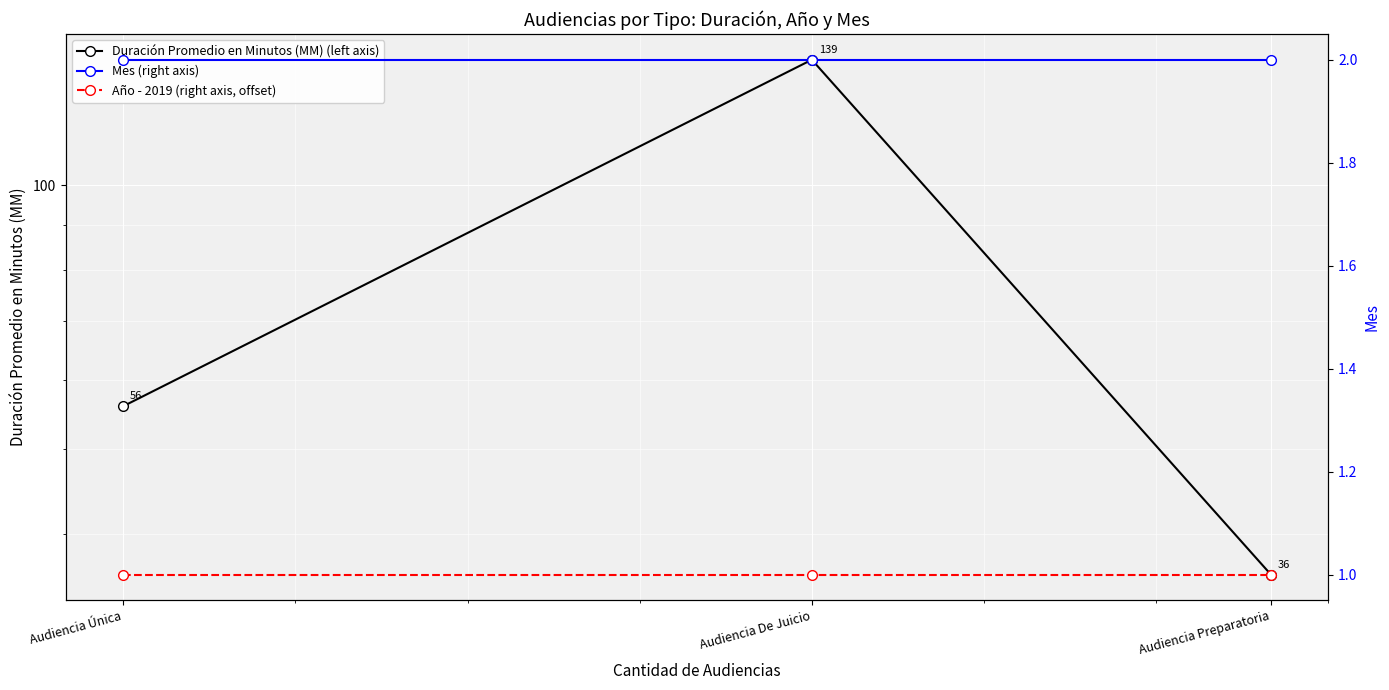

Count the Duración Promedio en Minutos (MM) (left axis) values in the range 36 to 139.

3